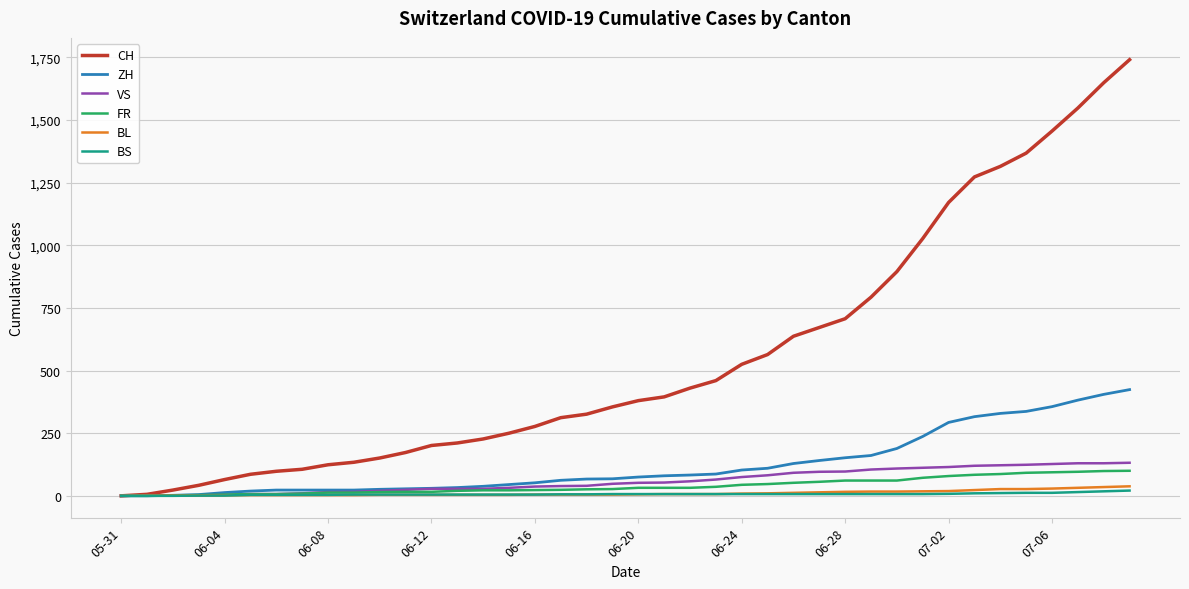

How many categories are shown in the chart?

40